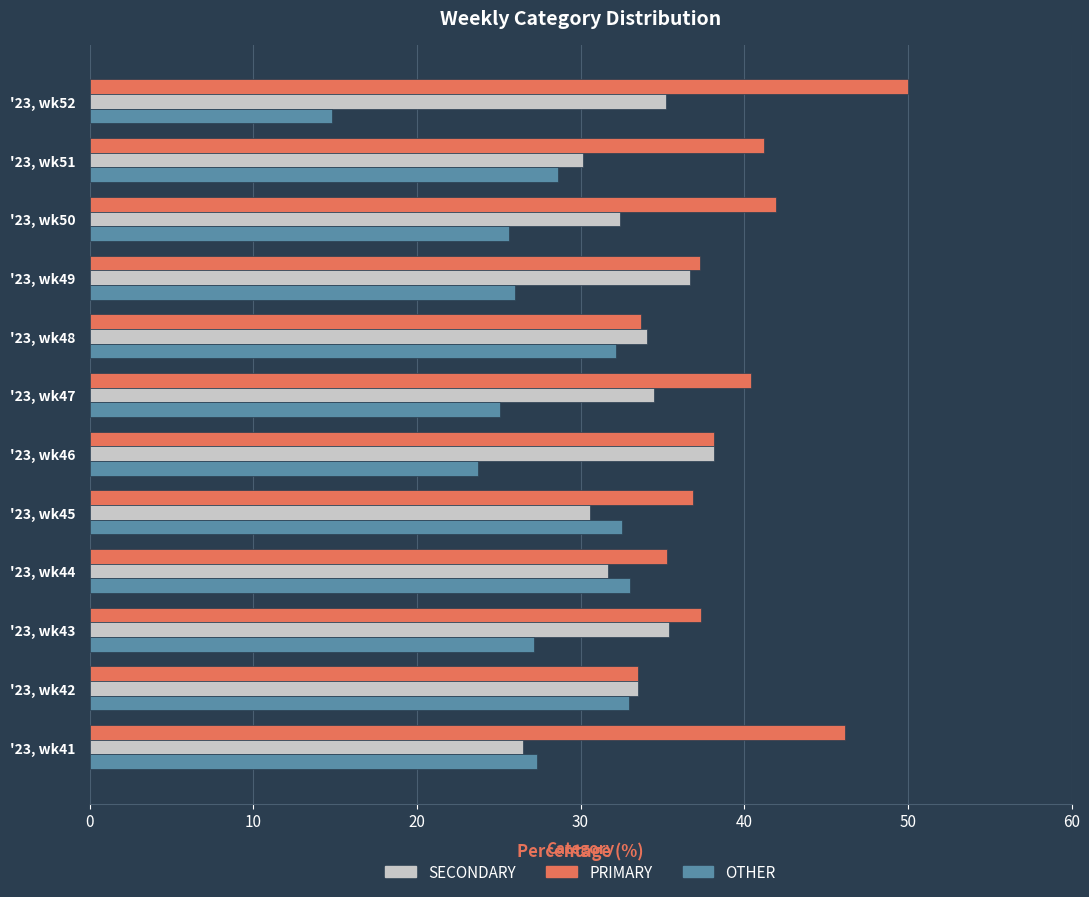

How many values in the PRIMARY series exceed 38?

6